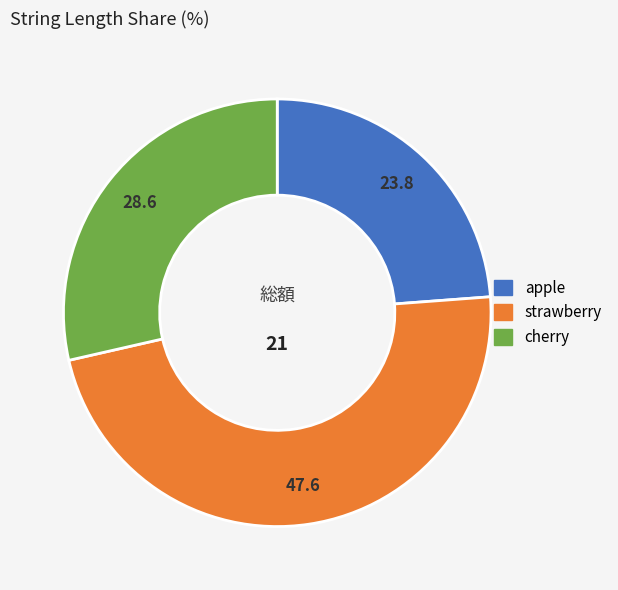

What is the ratio of the value at strawberry to the value at cherry?

1.7